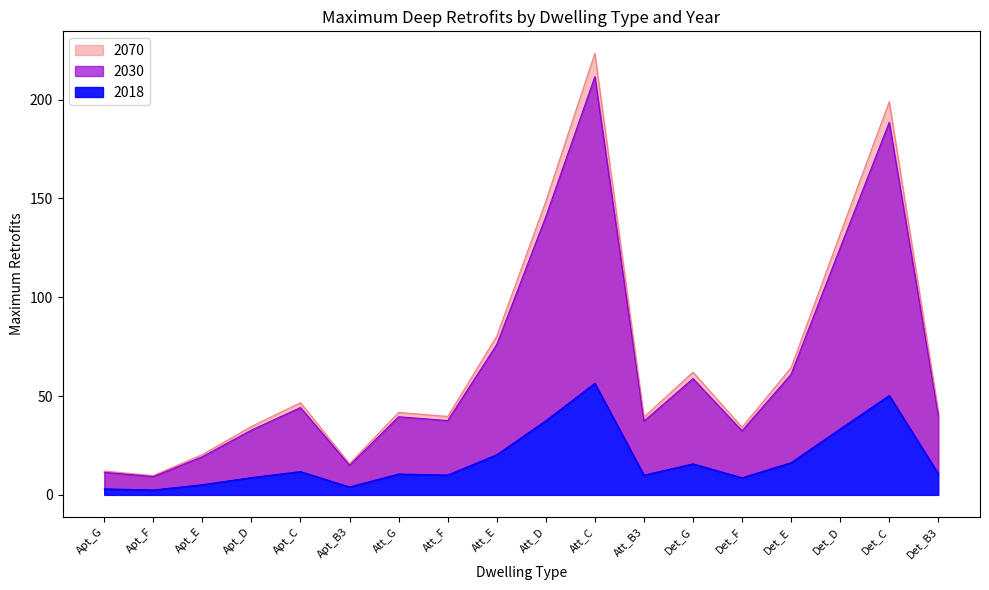

At Apt_G, list the series in order from largest to smallest.

2018, 2030, 2070